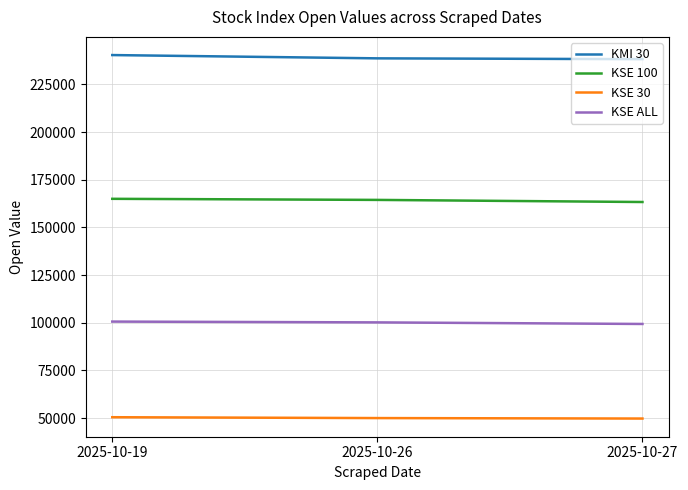

What is the maximum value for KMI 30?

240329.2